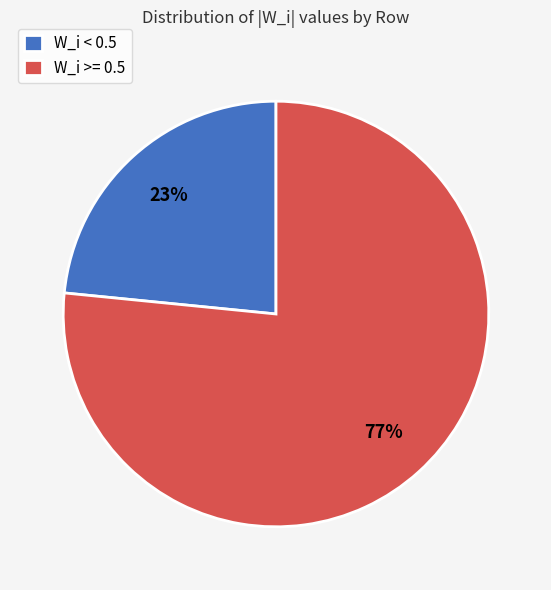

To the nearest percent, what is the average slice percentage?

50%